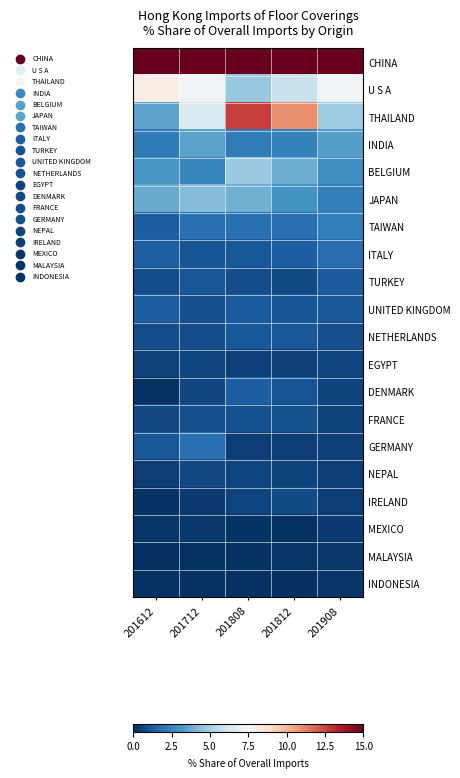

Which category has the highest value across all series?

201612